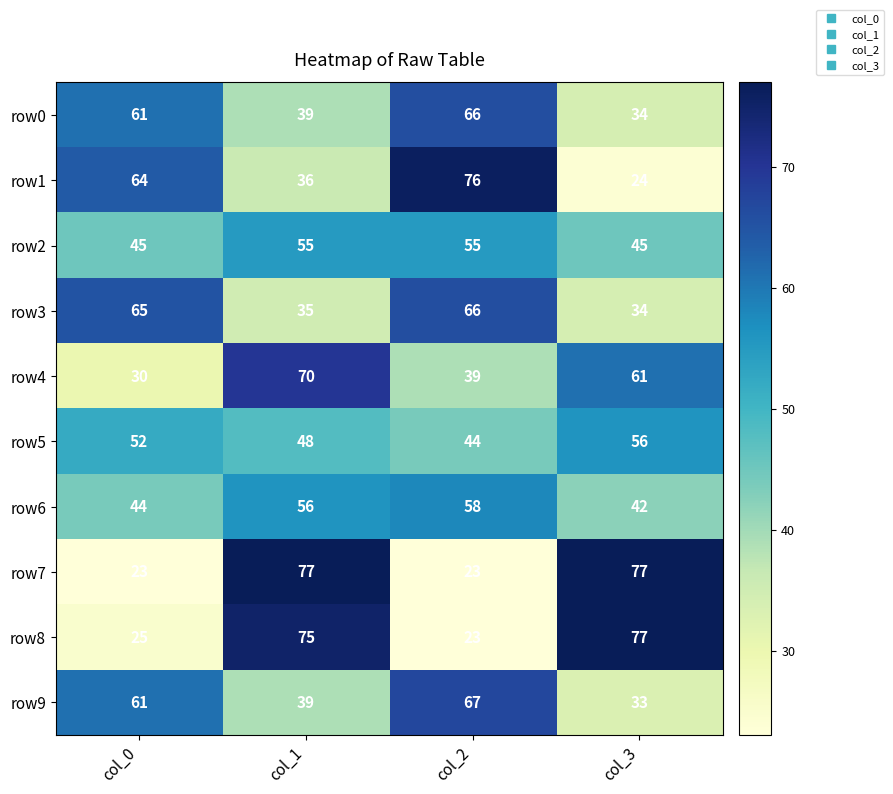

Is it true that row1 equals 34 at col_3?

False